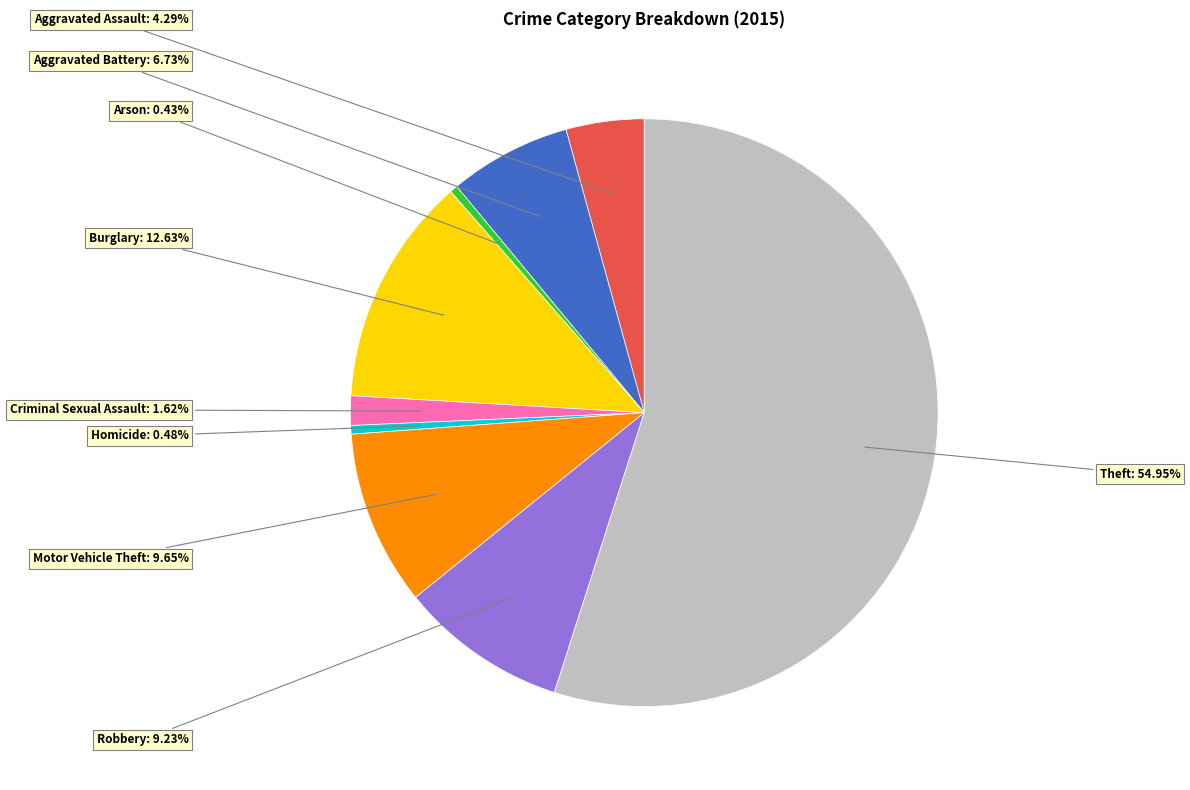

Does any single category account for the majority?

Yes